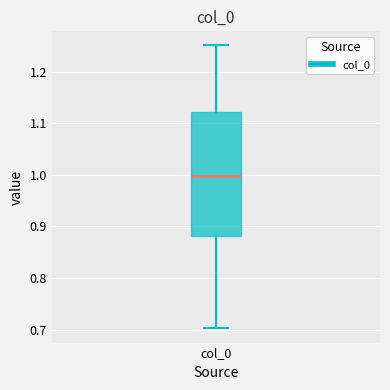

Read this box plot against the y-axis: the position of the median line, the range covered by the box, and the ends of both whiskers. The values are not printed on the chart, so give them approximately, as read against the axis.

median 1.00, box 0.88 to 1.12, whiskers 0.70 to 1.25